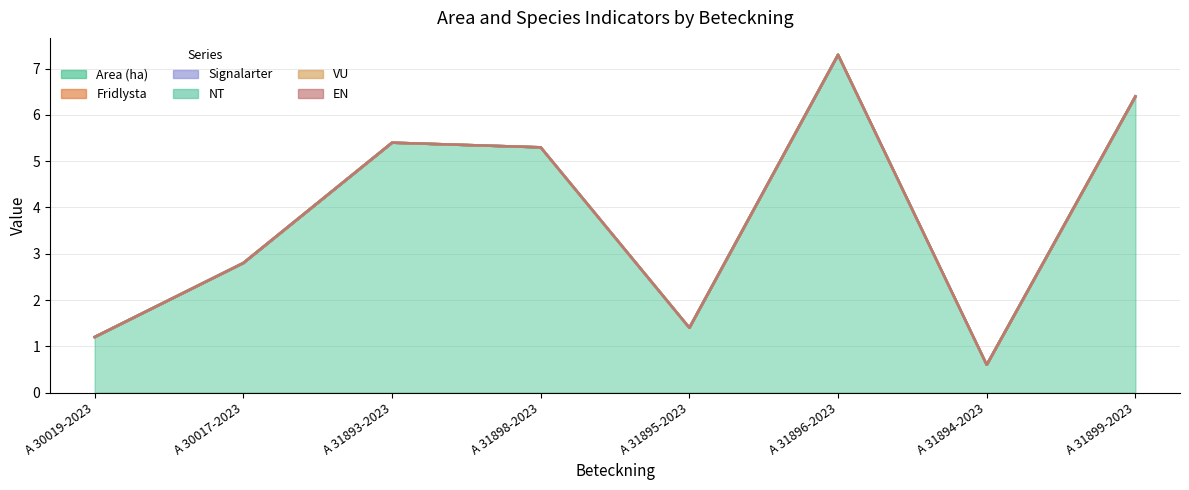

At which category is the sum across all series the highest?

A 31896-2023